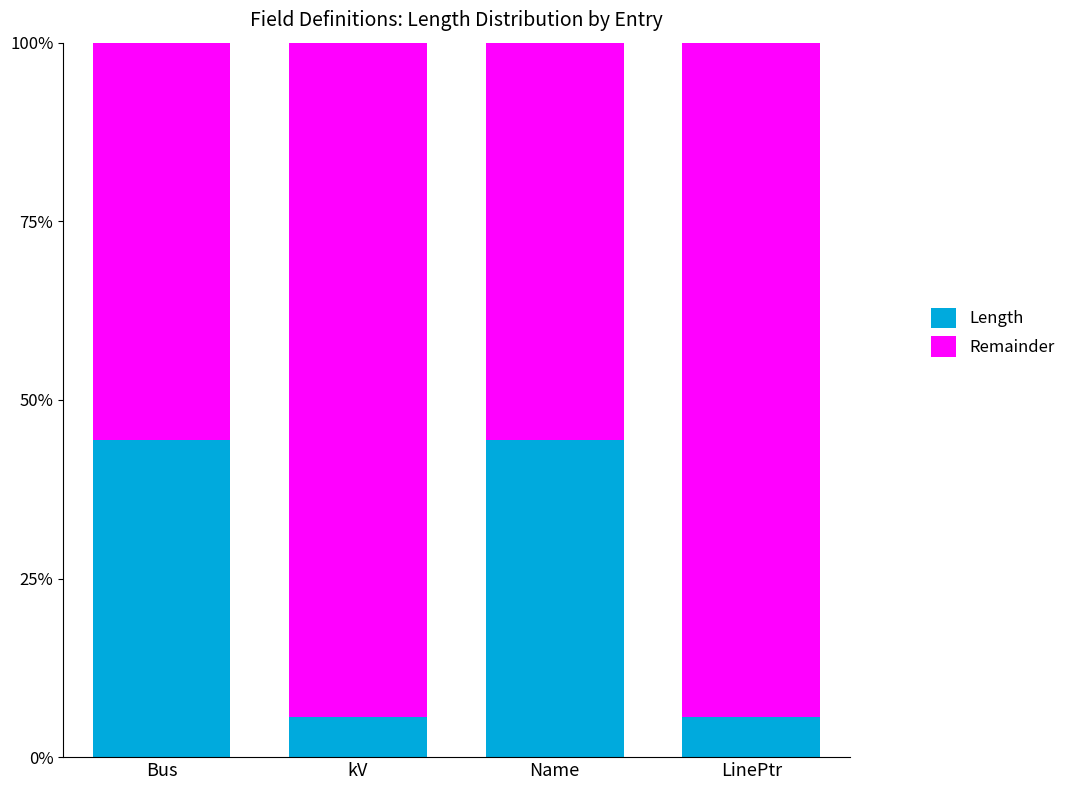

Reading left to right, list the values for the Length series.

44.4	5.6	44.4	5.6